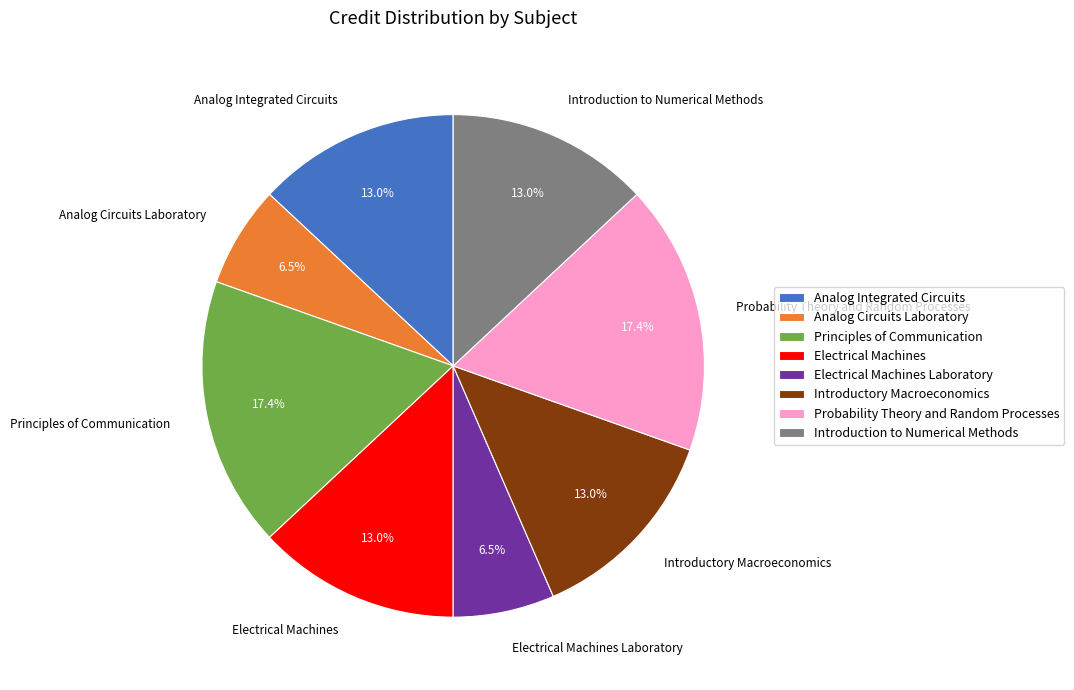

True or false: Electrical Machines accounts for 13% of the total.

True